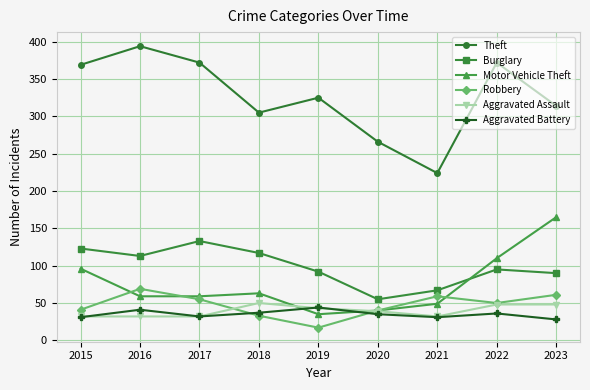

Where does the Aggravated Assault series first go above 39?

2018